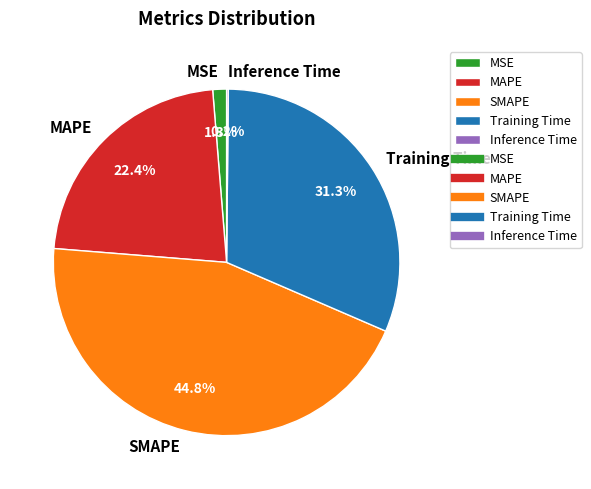

Approximately how many times larger is the value at MAPE compared to SMAPE?

0.5